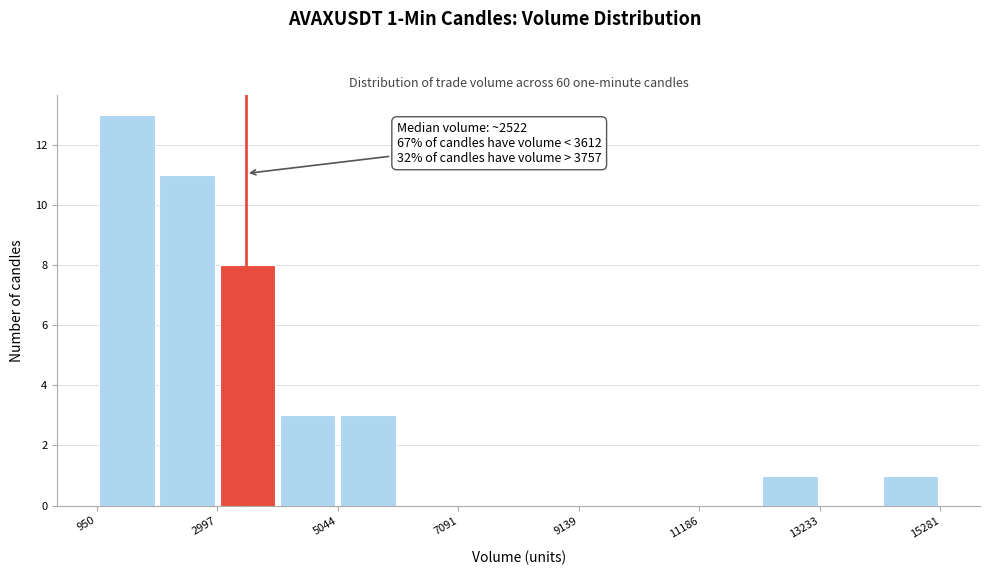

Read against the x-axis, roughly where is the centre of the tallest bar?

1500